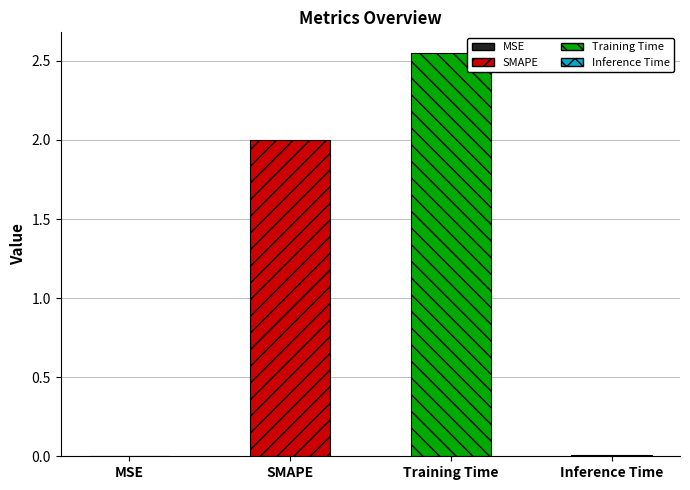

Which has a higher value, Training Time or MSE?

Training Time